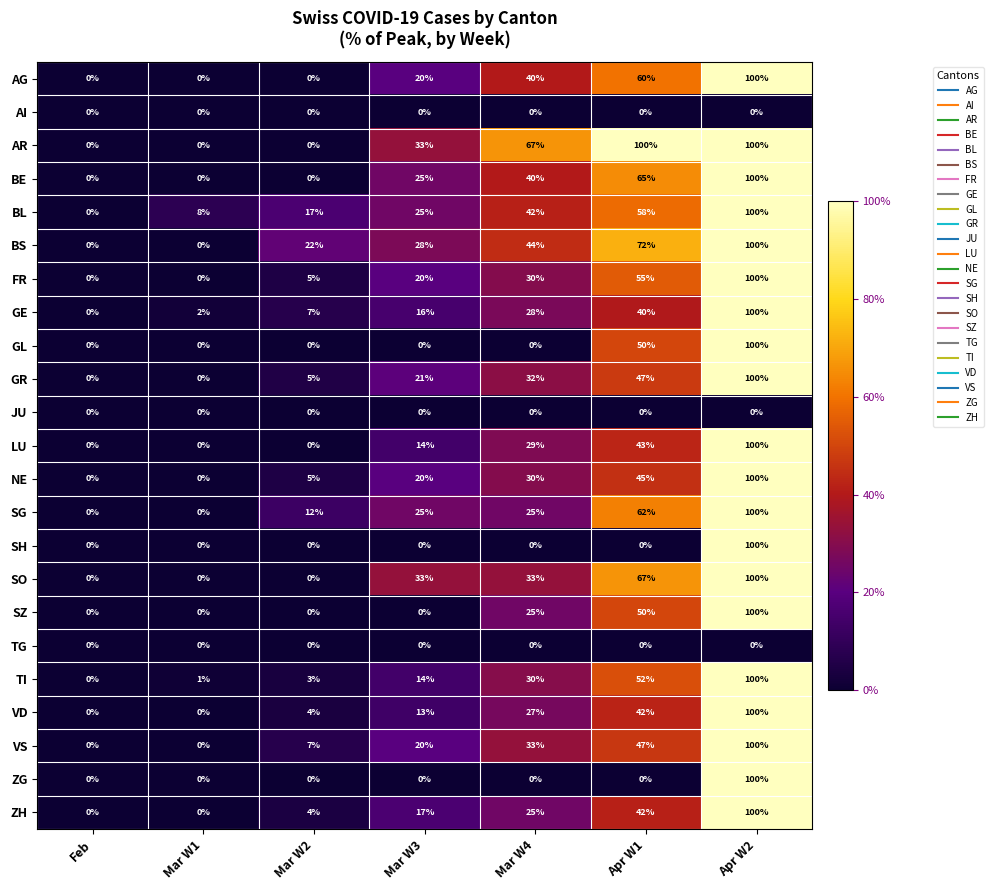

Where is VS nearest to the value 50?

Apr W1